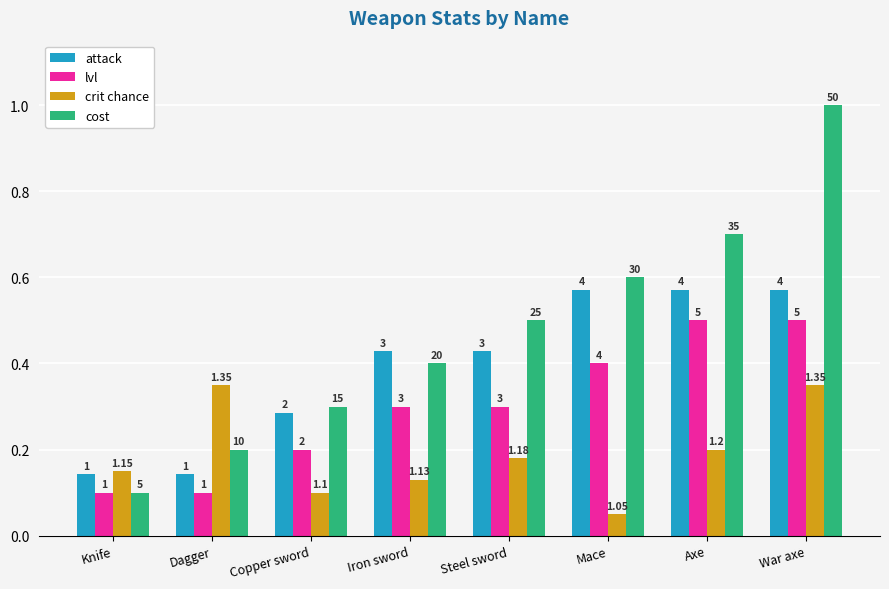

How many bars are there in total?

32